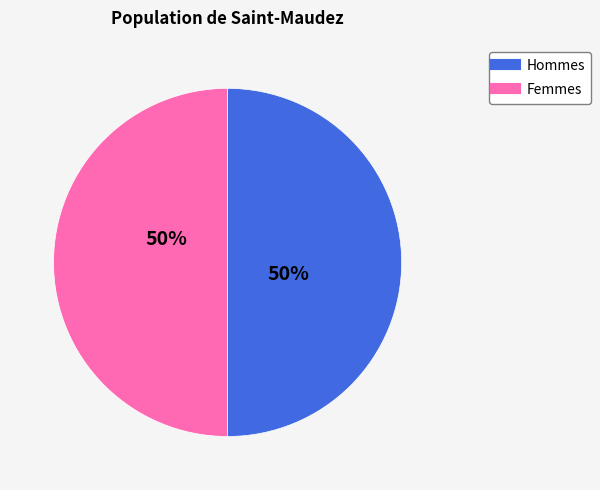

How many segments does this pie chart have?

2